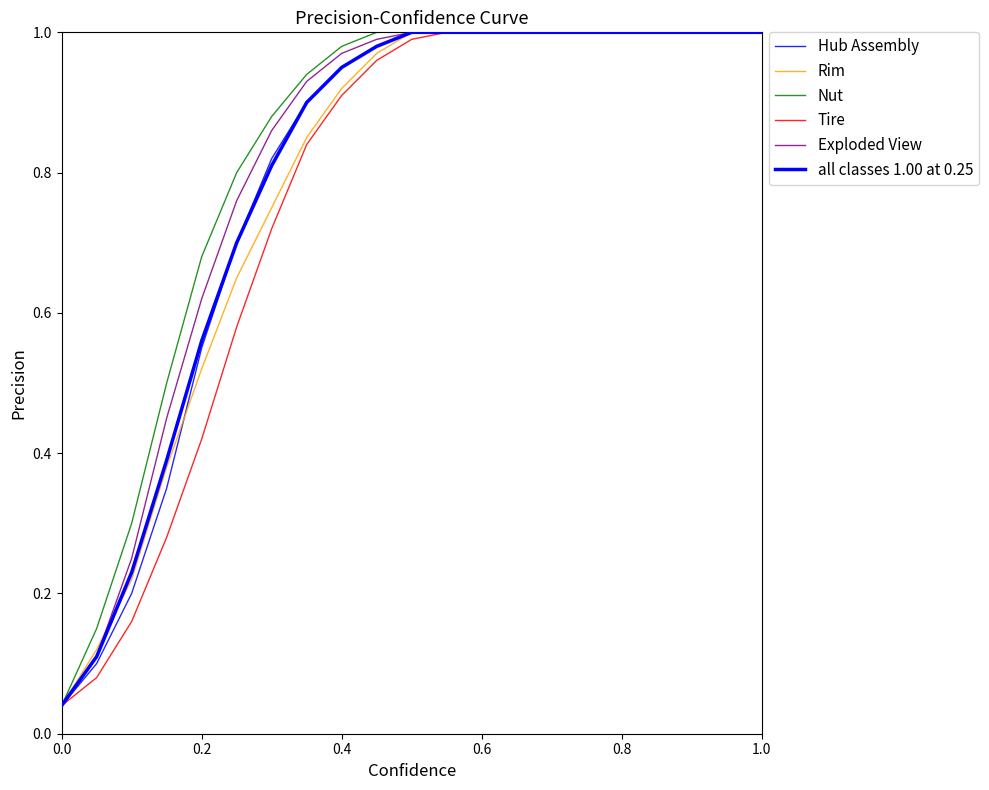

Which series ends up on top after the final intersection of Hub Assembly and Rim?

Hub Assembly